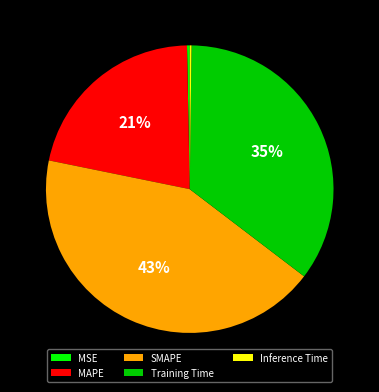

Combined, do MSE and SMAPE account for over 50%?

No